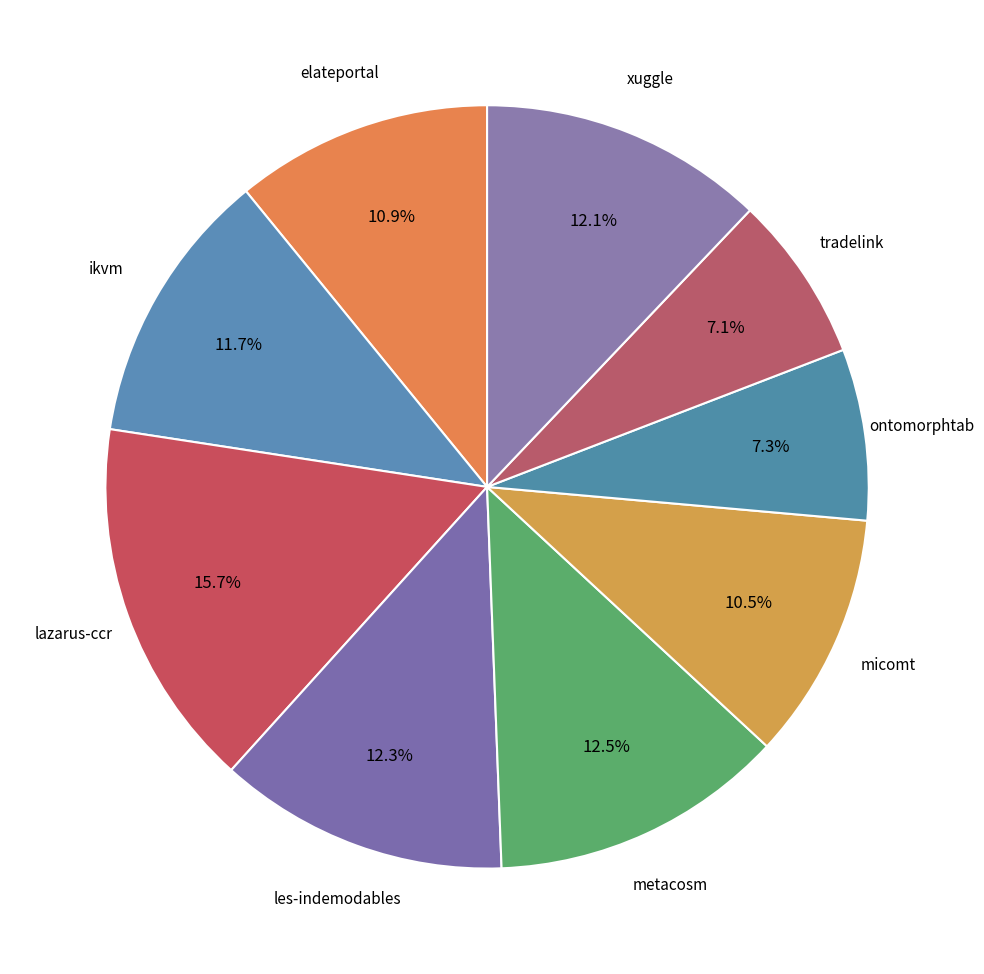

How many slices are in this pie chart?

9